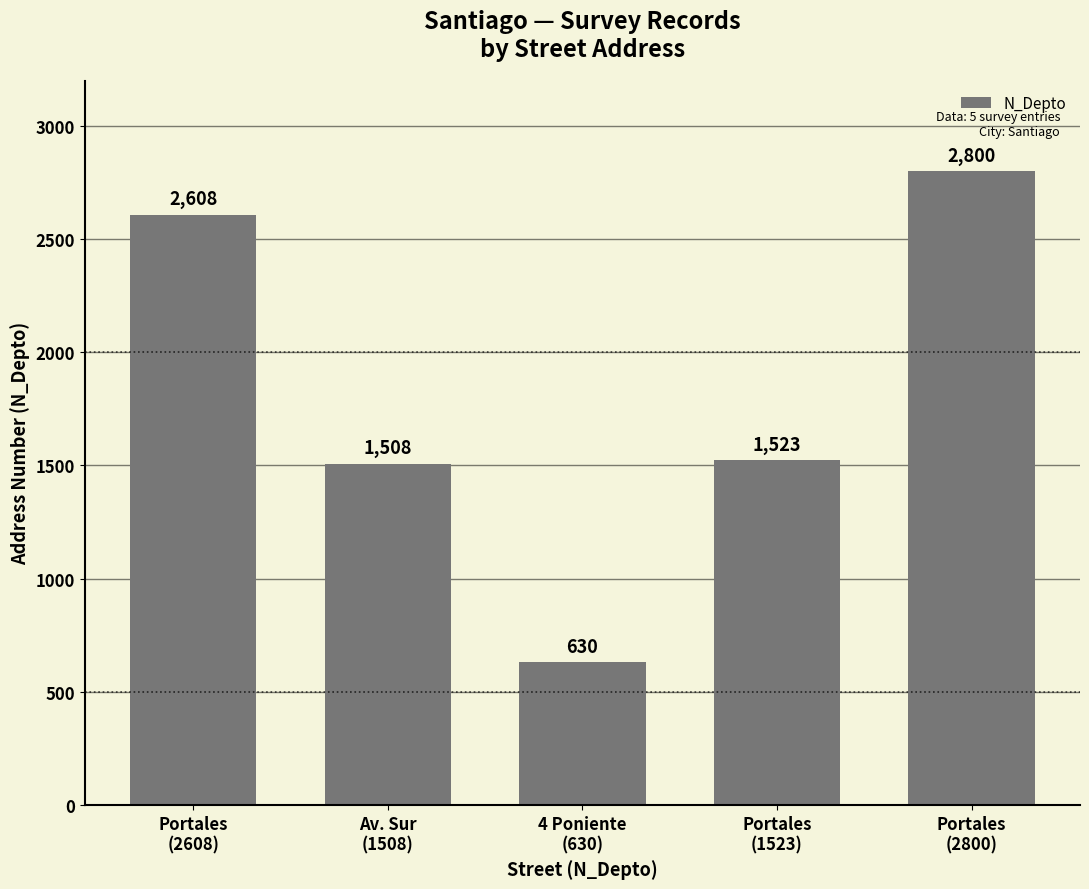

Between 4 Poniente
(630) and Portales
(2800), which is larger?

Portales
(2800)